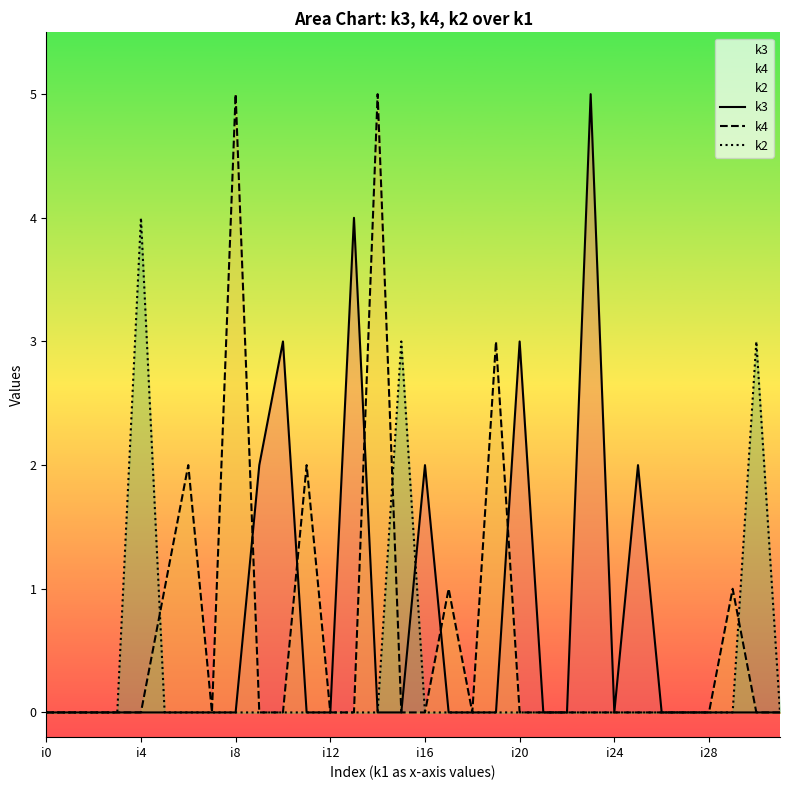

Is it true that k2 equals 0 at i0?

True